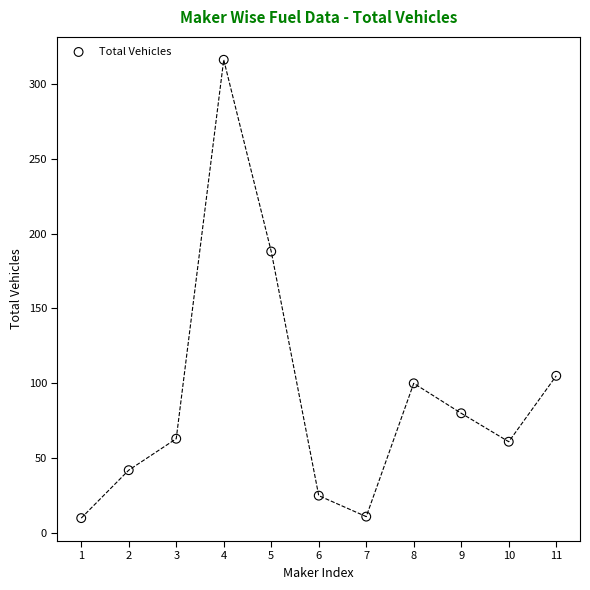

What Y value in the scatter plot is closest to 163?

188